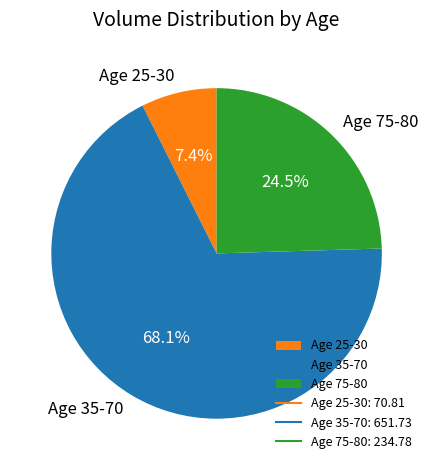

Rank the categories by value from lowest to highest.

Age 25-30, Age 75-80, Age 35-70